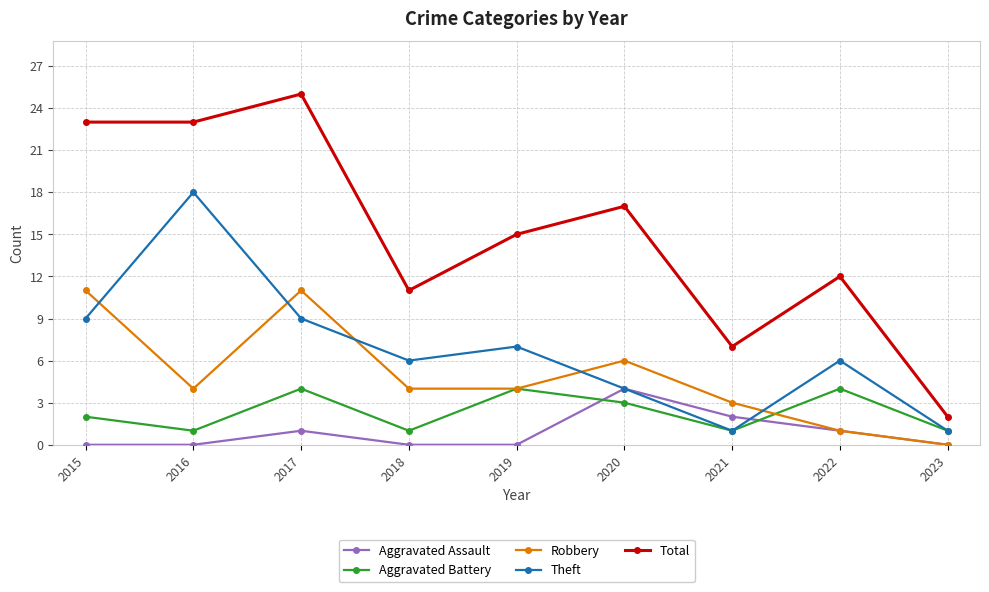

How many lines are shown in the chart?

5